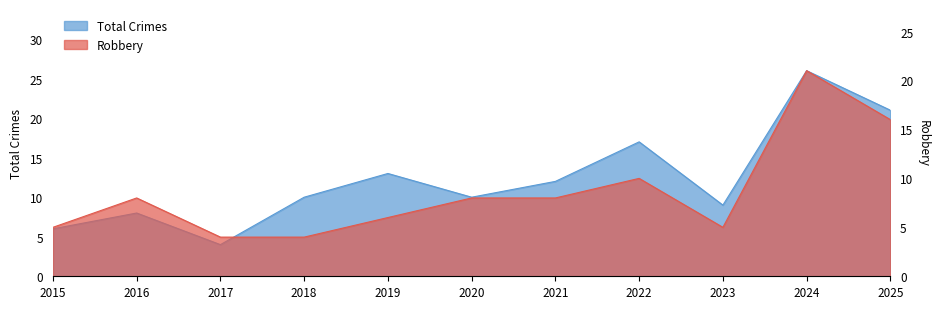

What is the spread (max minus min) of values at 2022?

7